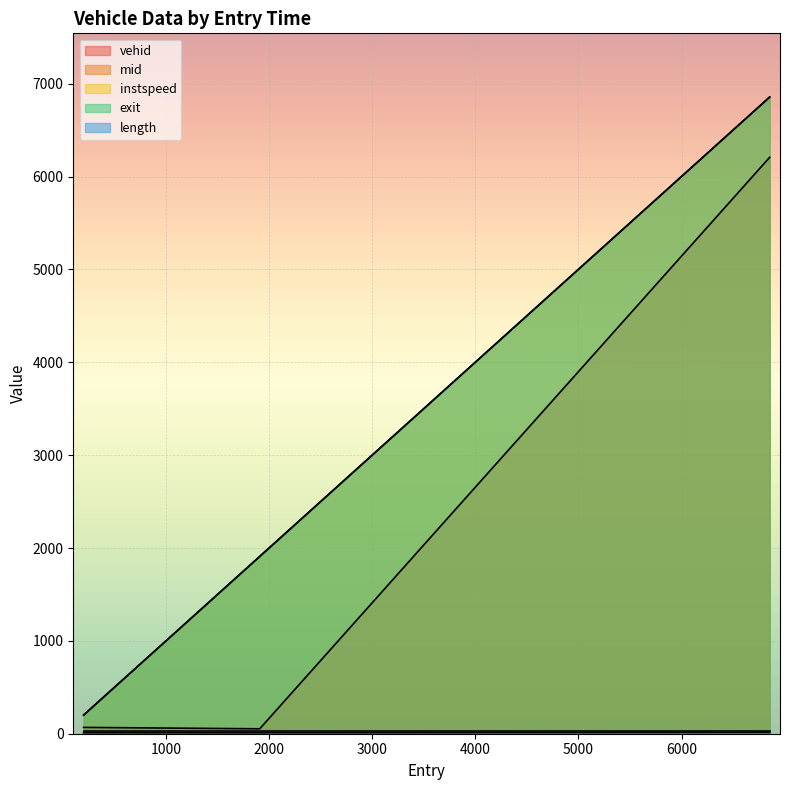

What is the difference between the instspeed values at 198.94700485423297 and 6855.58826644933?

3.2